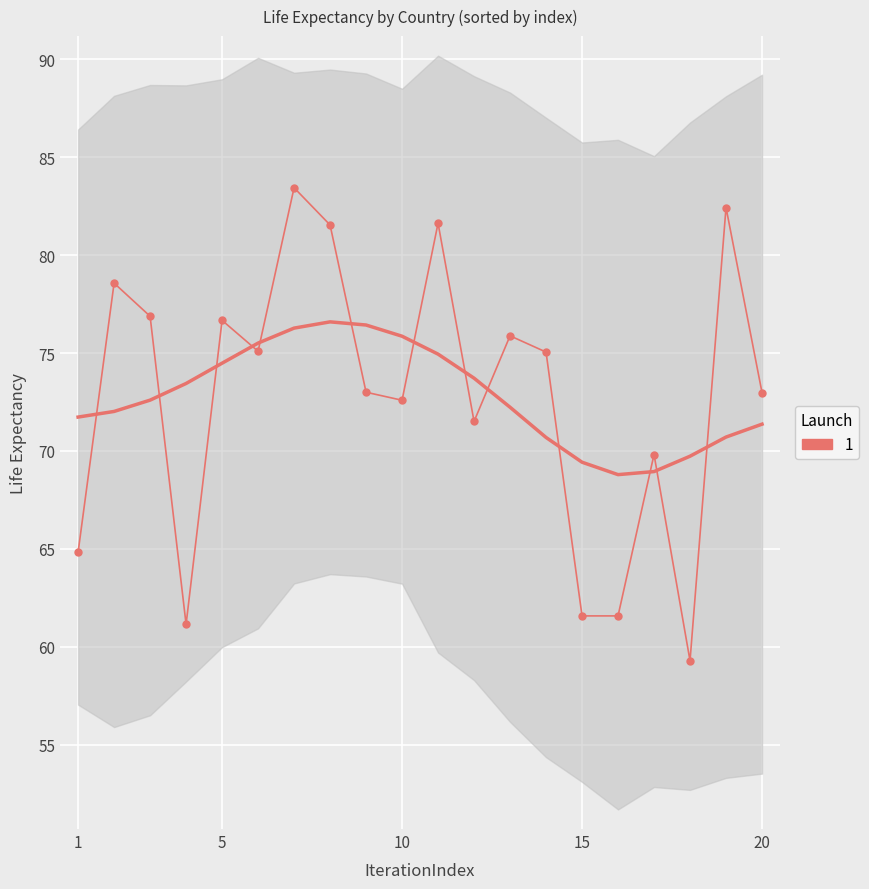

Reading left to right, list all the values displayed in this chart.

64.8	78.6	76.9	61.1	76.7	75.1	83.4	81.5	73.0	72.6	81.6	71.5	75.9	75.0	61.6	61.6	69.8	59.3	82.4	73.0